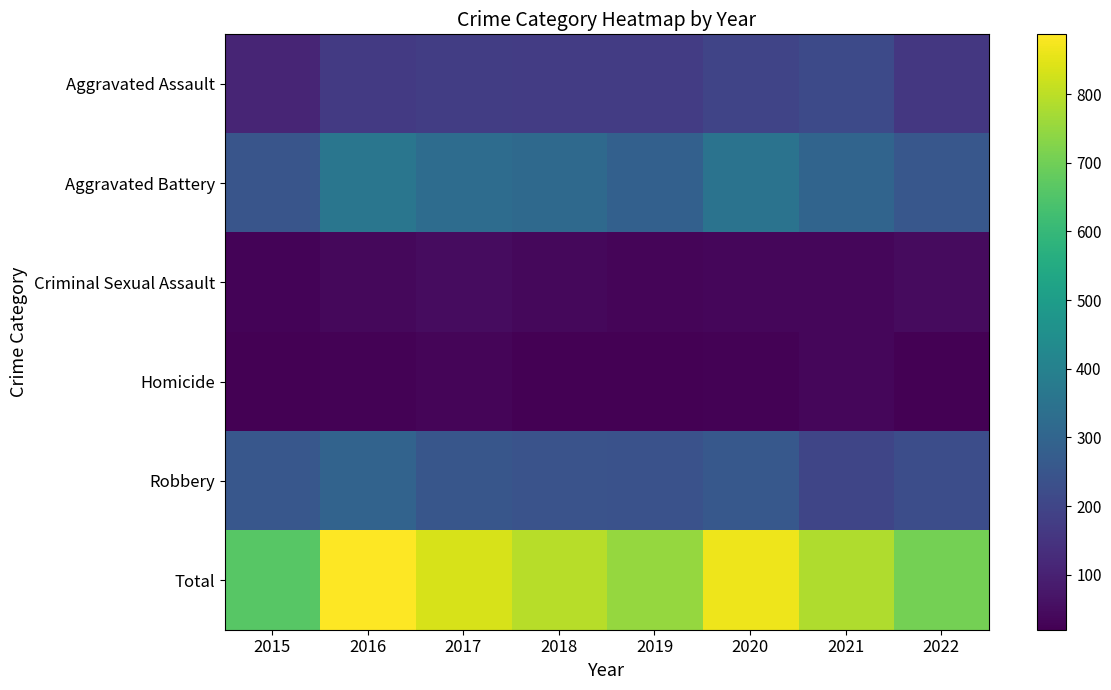

At how many categories does at least one series exceed 169?

8